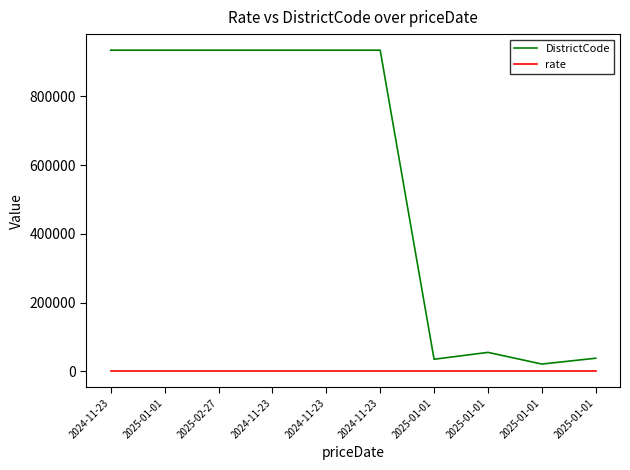

What is the label of the 9th point from the right?

2025-01-01